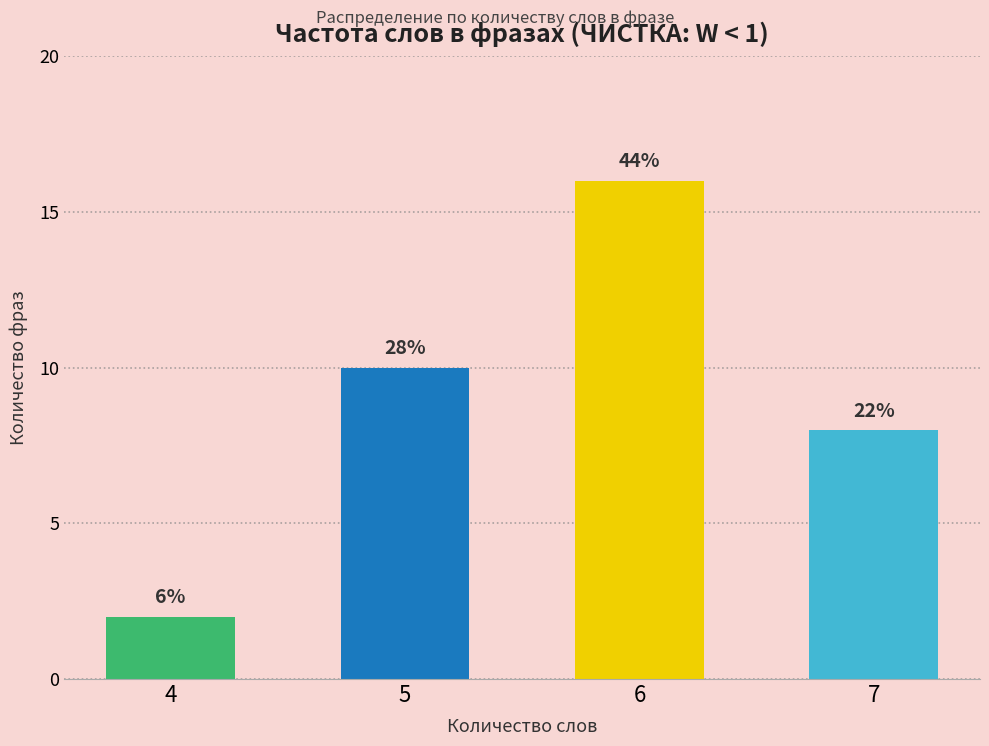

Are the bars horizontal?

No